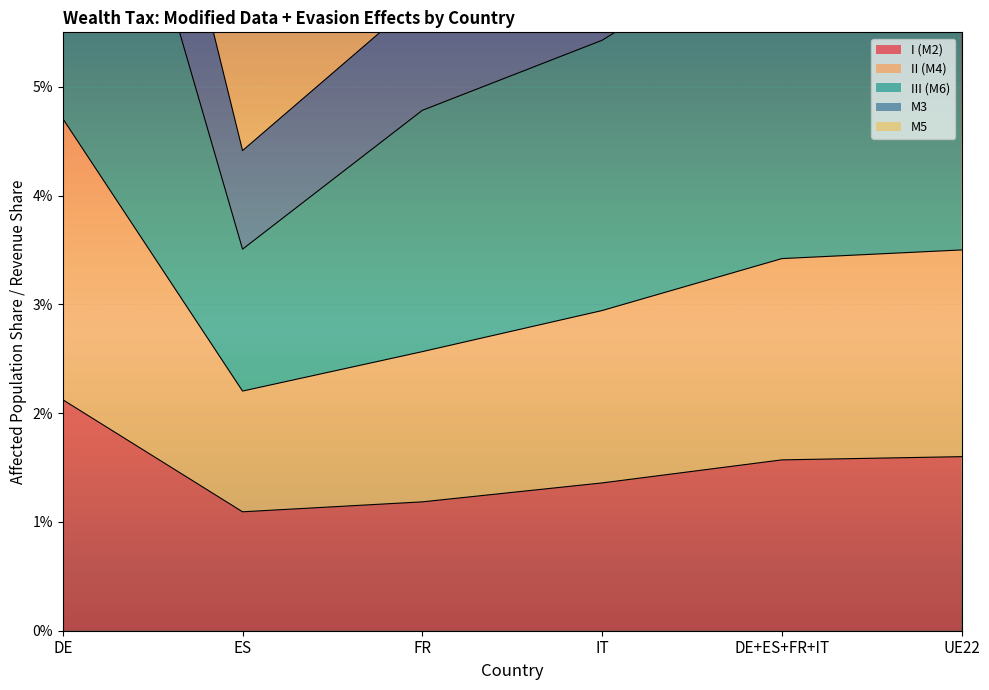

What are all the series names shown in the legend?

I (M2), II (M4), III (M6), M3, M5